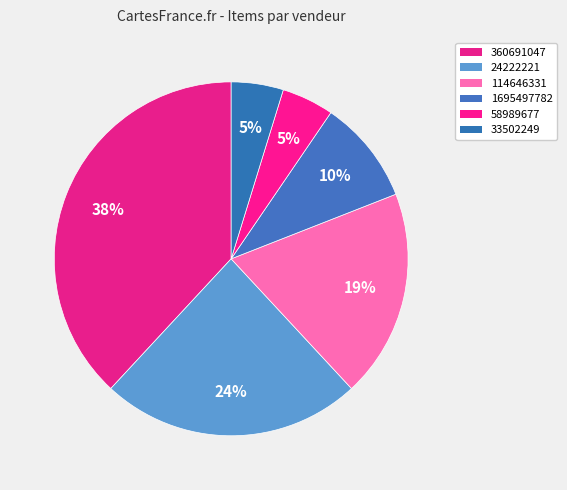

What is the smallest slice in the pie chart?

58989677